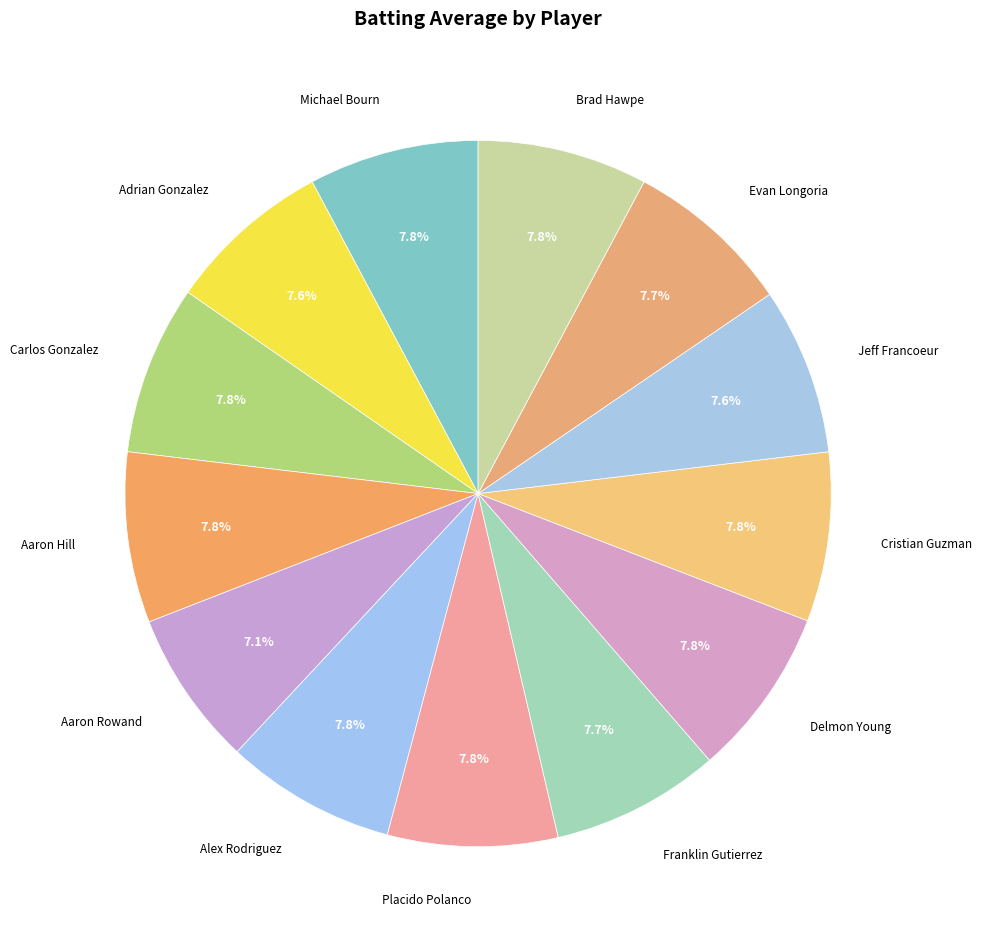

Combined, do Michael Bourn and Cristian Guzman account for over 50%?

No